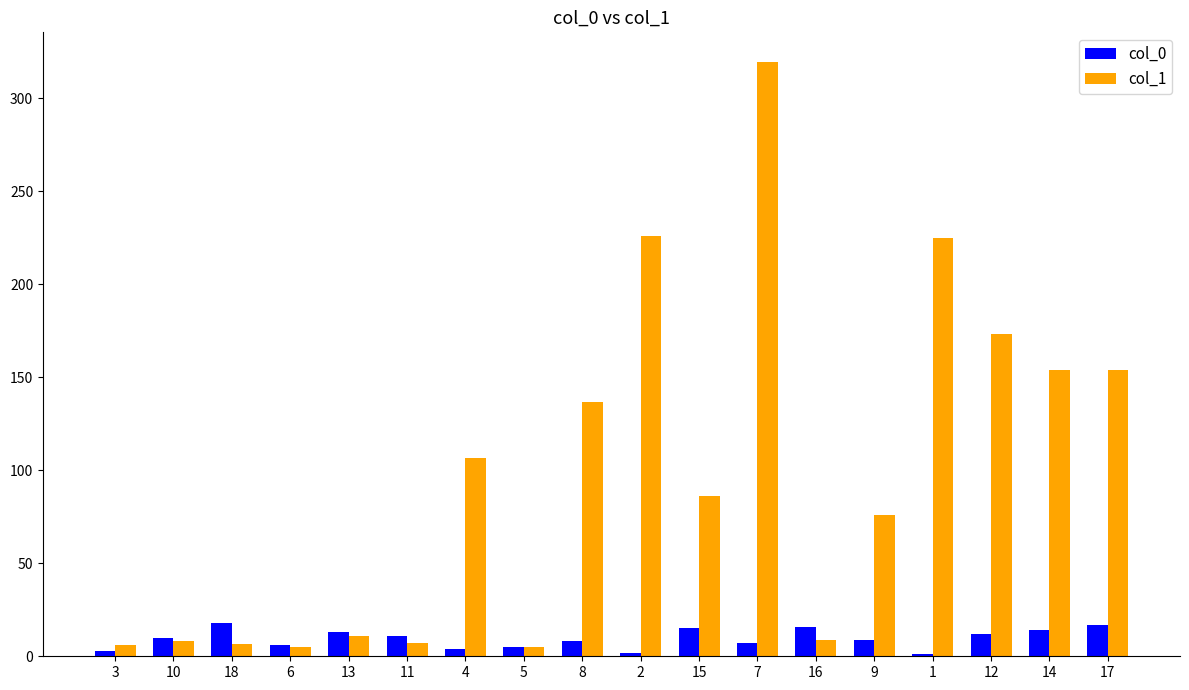

What is the maximum value shown in the chart?

319.6